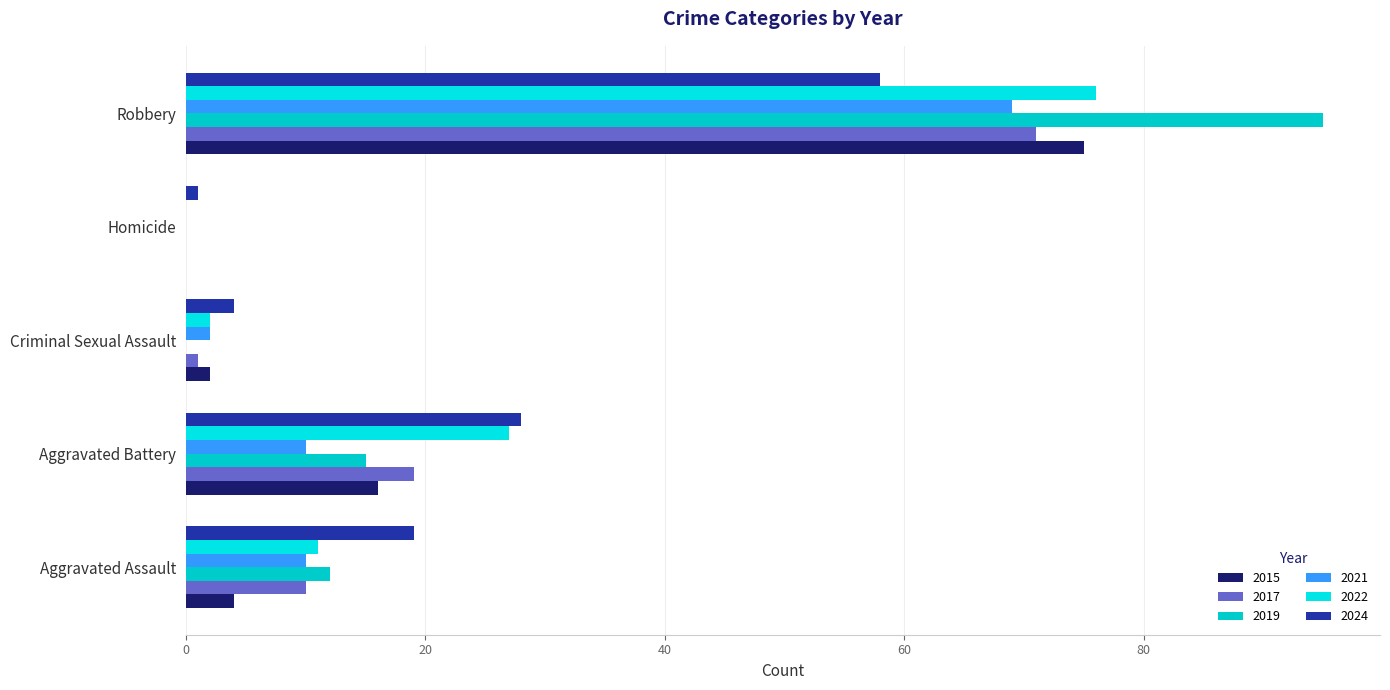

What are all the series names shown in the legend?

2015, 2017, 2019, 2021, 2022, 2024